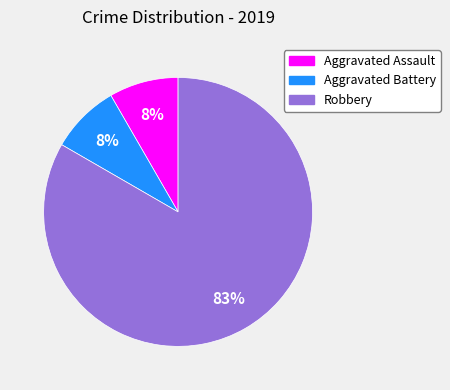

Approximately how many times larger is the value at Aggravated Battery compared to Robbery?

0.1